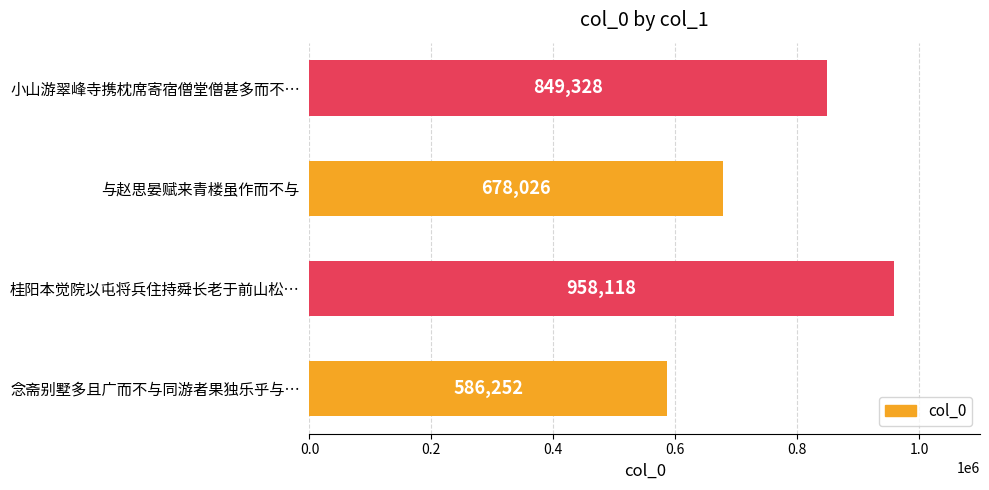

How many distinct data groups are displayed?

1